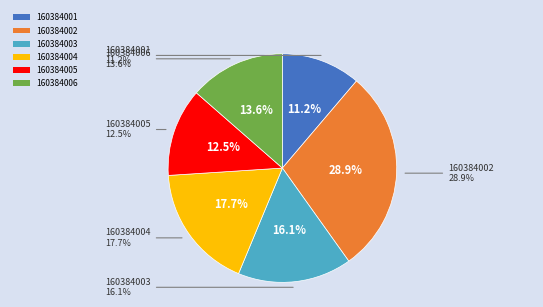

To the nearest percent, what is the difference between the largest and smallest slice percentages?

18%